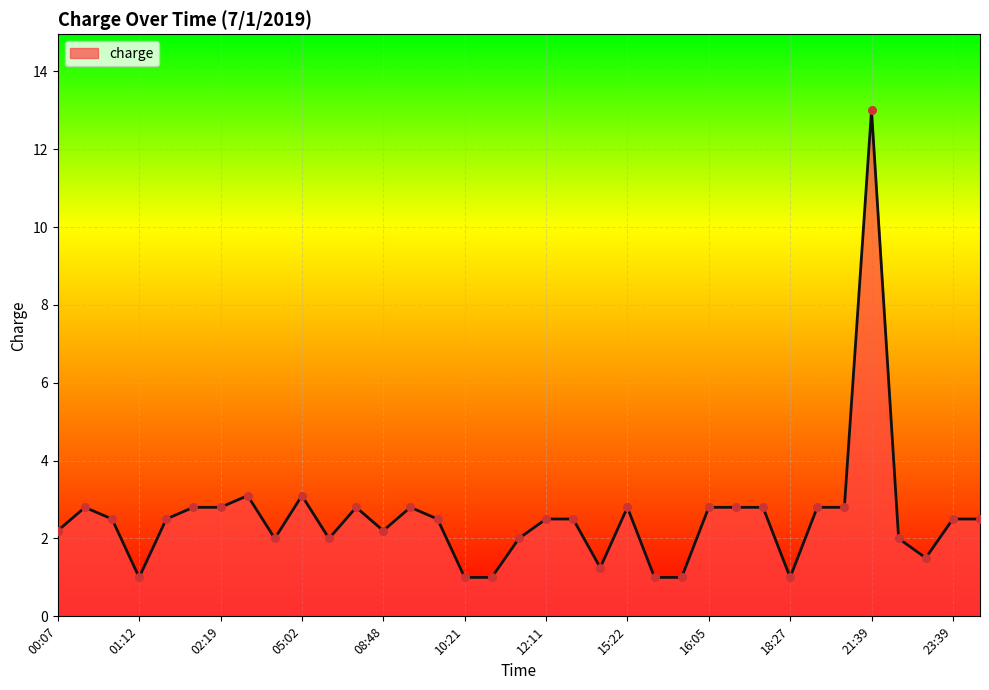

What is the difference between the maximum and minimum values?

12.0